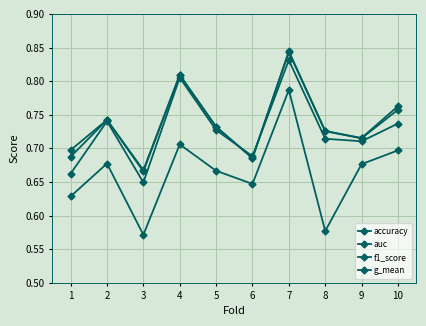

What is the highest value of the g_mean series?

0.8